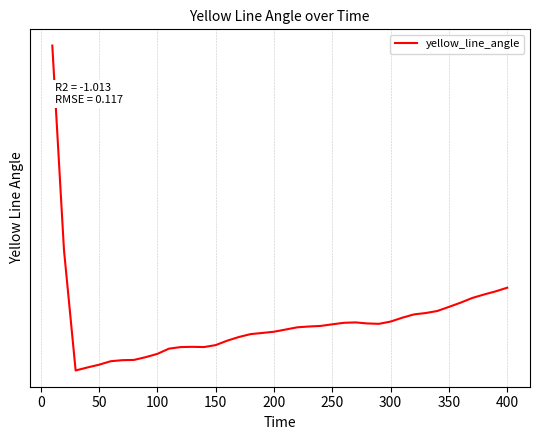

Reading left to right, transcribe all the data shown in this chart.

-0.0	-0.1	-0.1	-0.1	-0.1	-0.1	-0.1	-0.1	-0.1	-0.1	-0.1	-0.1	-0.1	-0.1	-0.1	-0.1	-0.1	-0.1	-0.1	-0.1	-0.1	-0.1	-0.1	-0.1	-0.1	-0.1	-0.1	-0.1	-0.1	-0.1	-0.1	-0.1	-0.1	-0.1	-0.1	-0.1	-0.1	-0.1	-0.1	-0.1